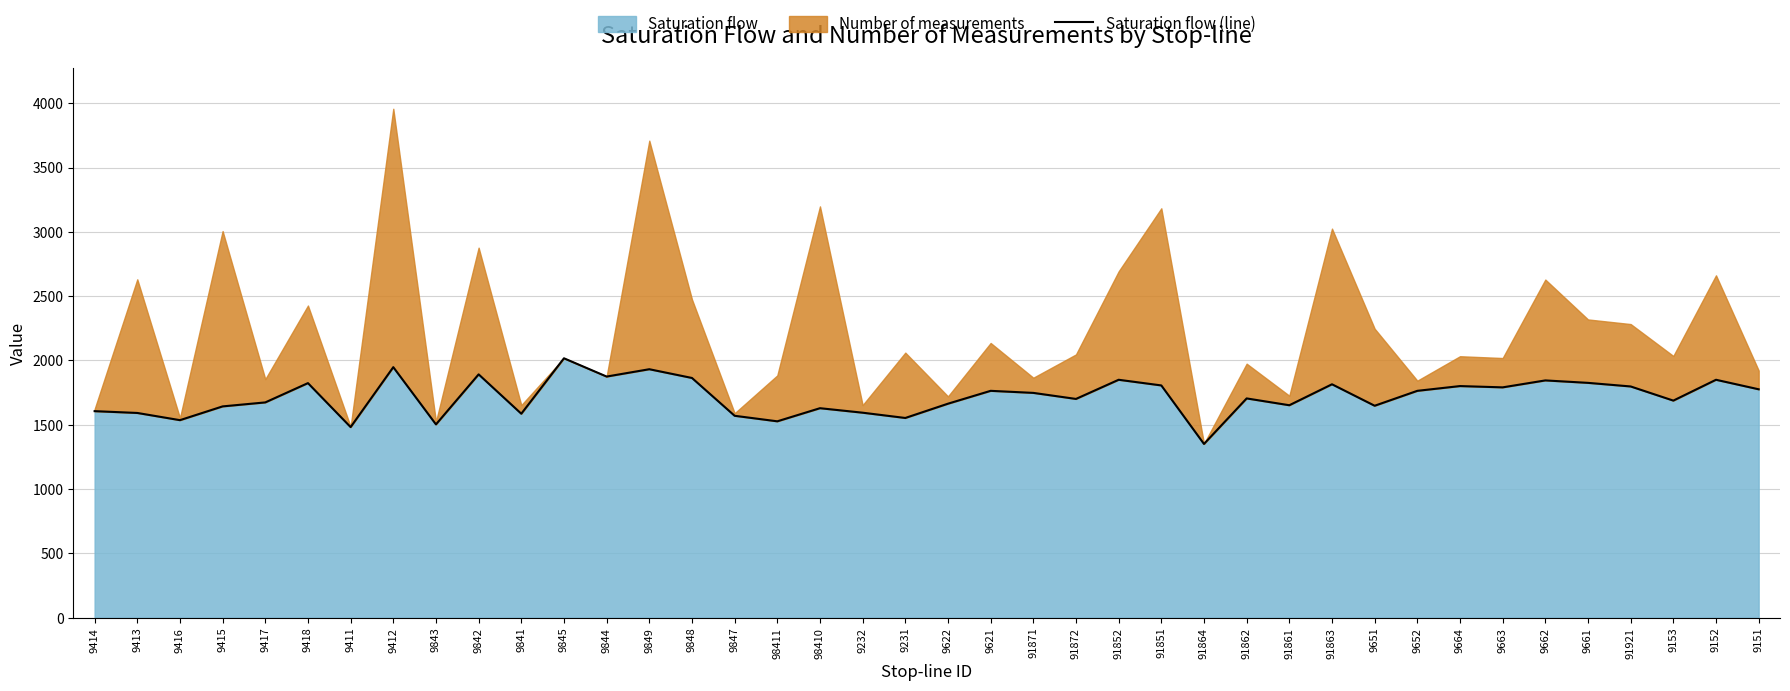

Read the value at 9151, to the nearest 100.

1800